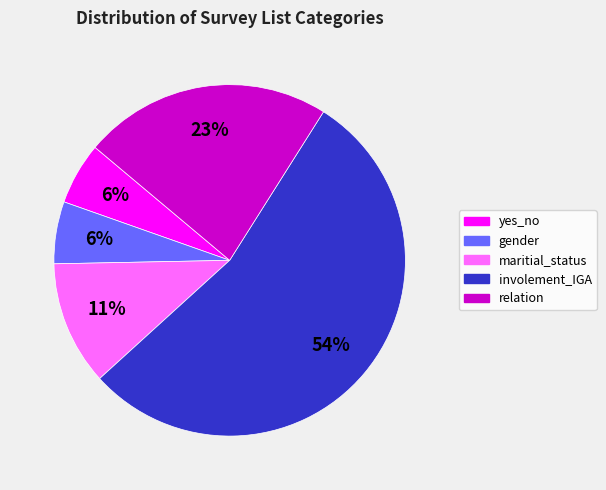

Is gender the majority of the pie?

No